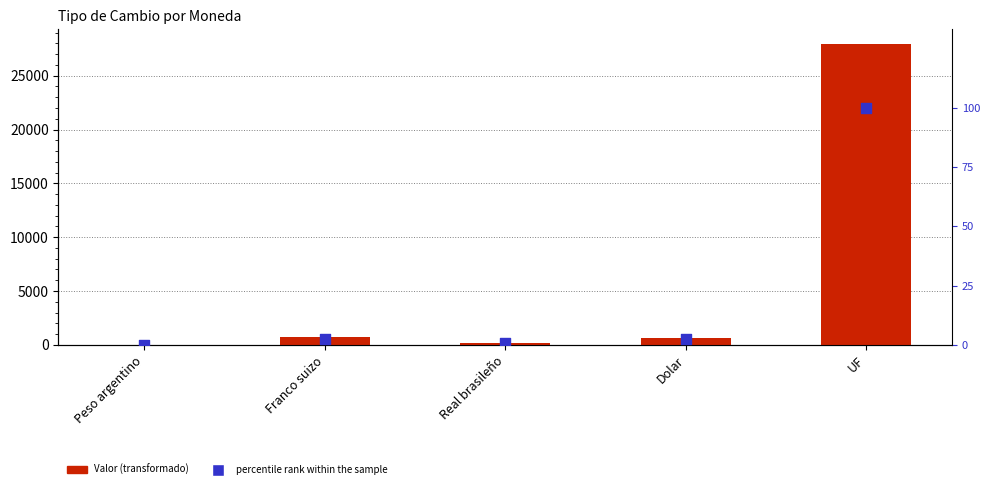

Which series has the largest Y range (max minus min)?

Valor